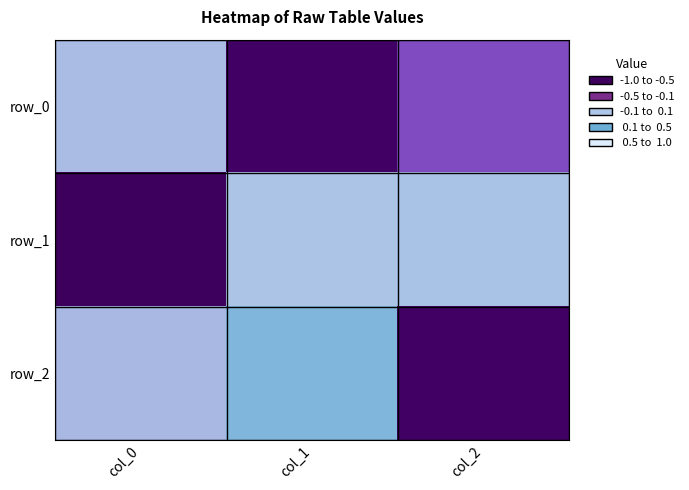

Rank the series by their maximum value, from highest to lowest.

row_2, row_1, row_0